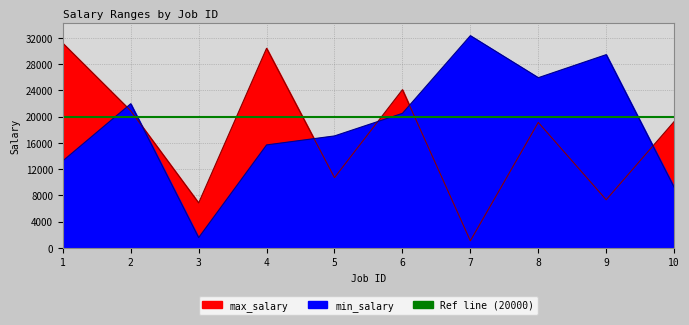

Which label corresponds to the largest value in the chart?

7